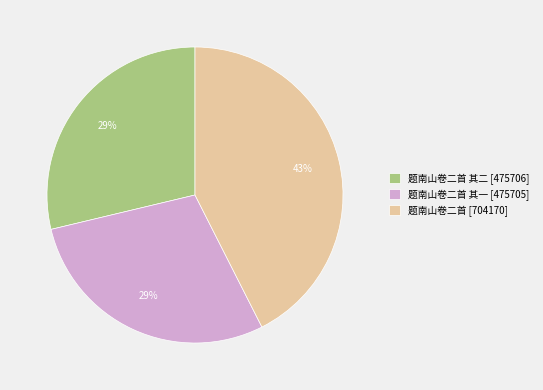

What is the ratio of the value at 题南山卷二首 [704170] to the value at 题南山卷二首 其二 [475706]?

1.5